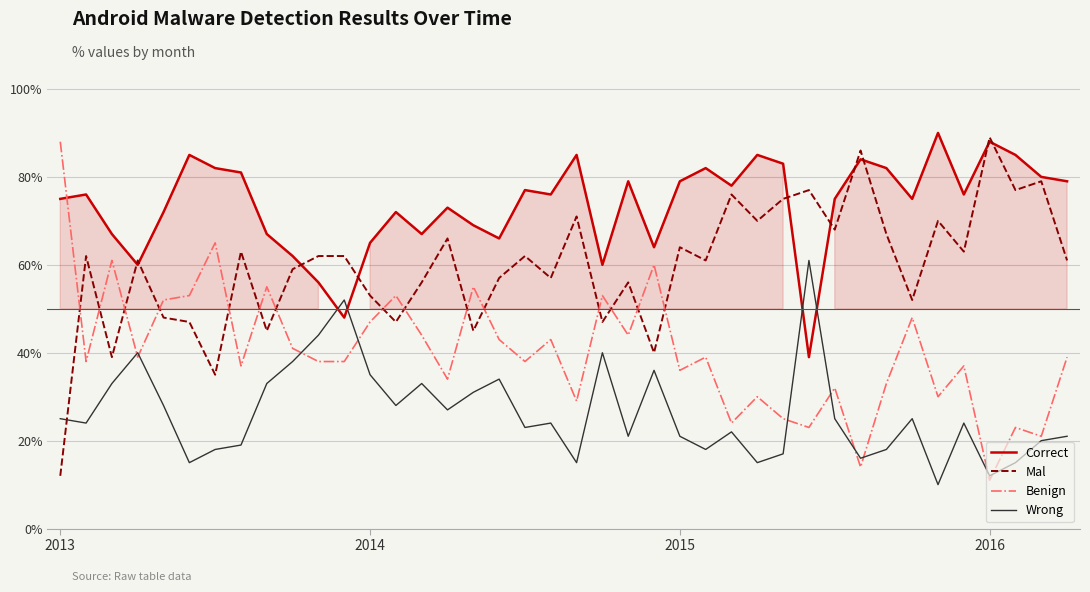

What is the lowest value of the Correct series?

39